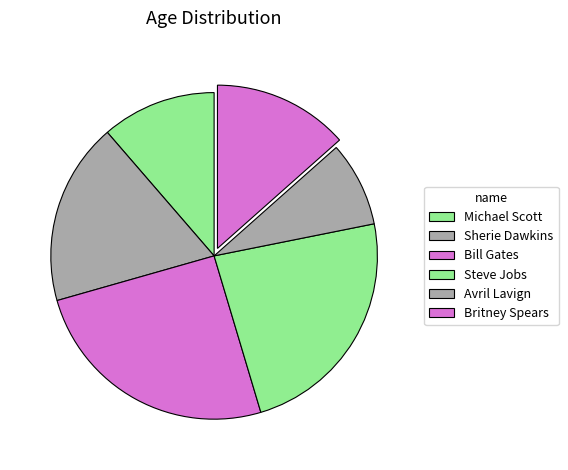

What is the total percentage of Steve Jobs and Avril Lavign?

31.9%